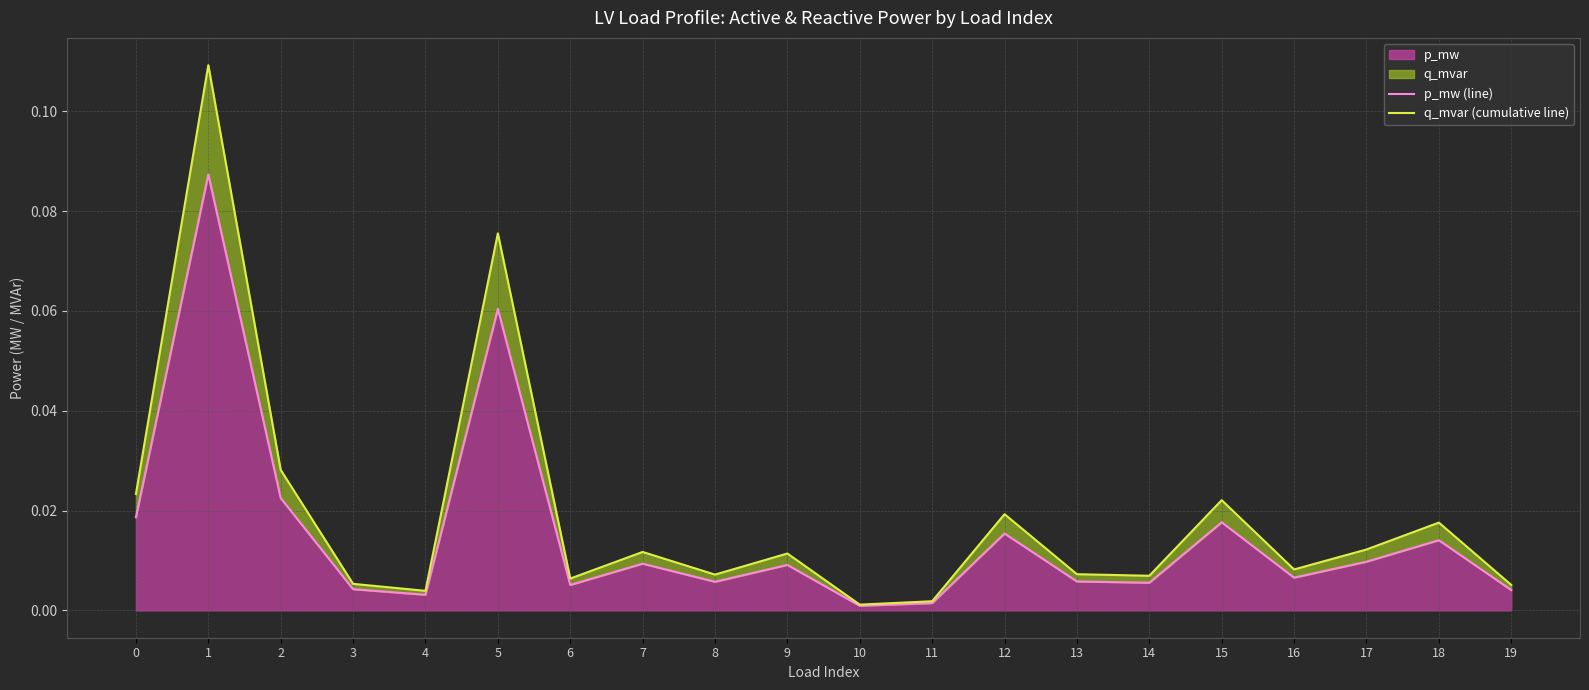

At how many categories does at least one series exceed 0?

20